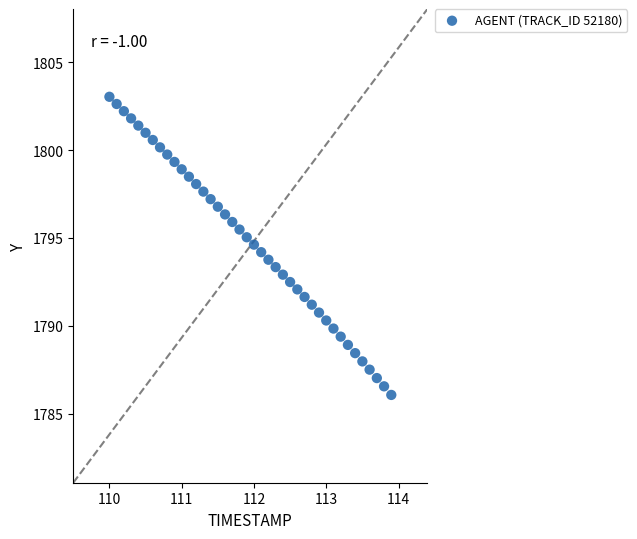

What is the range of Y values (max minus min)?

17.0